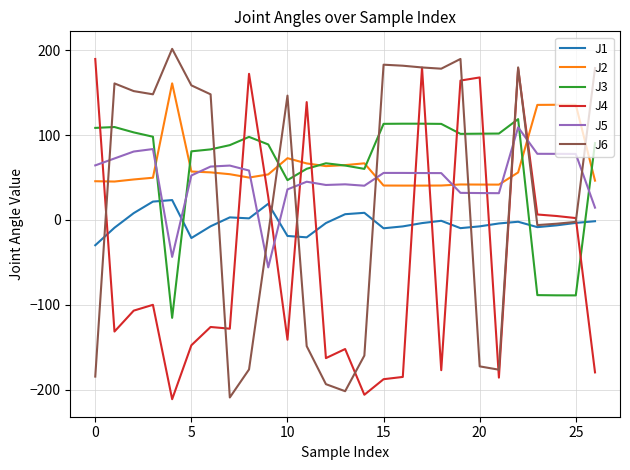

Which series ends up on top after the final intersection of J1 and J3?

J3